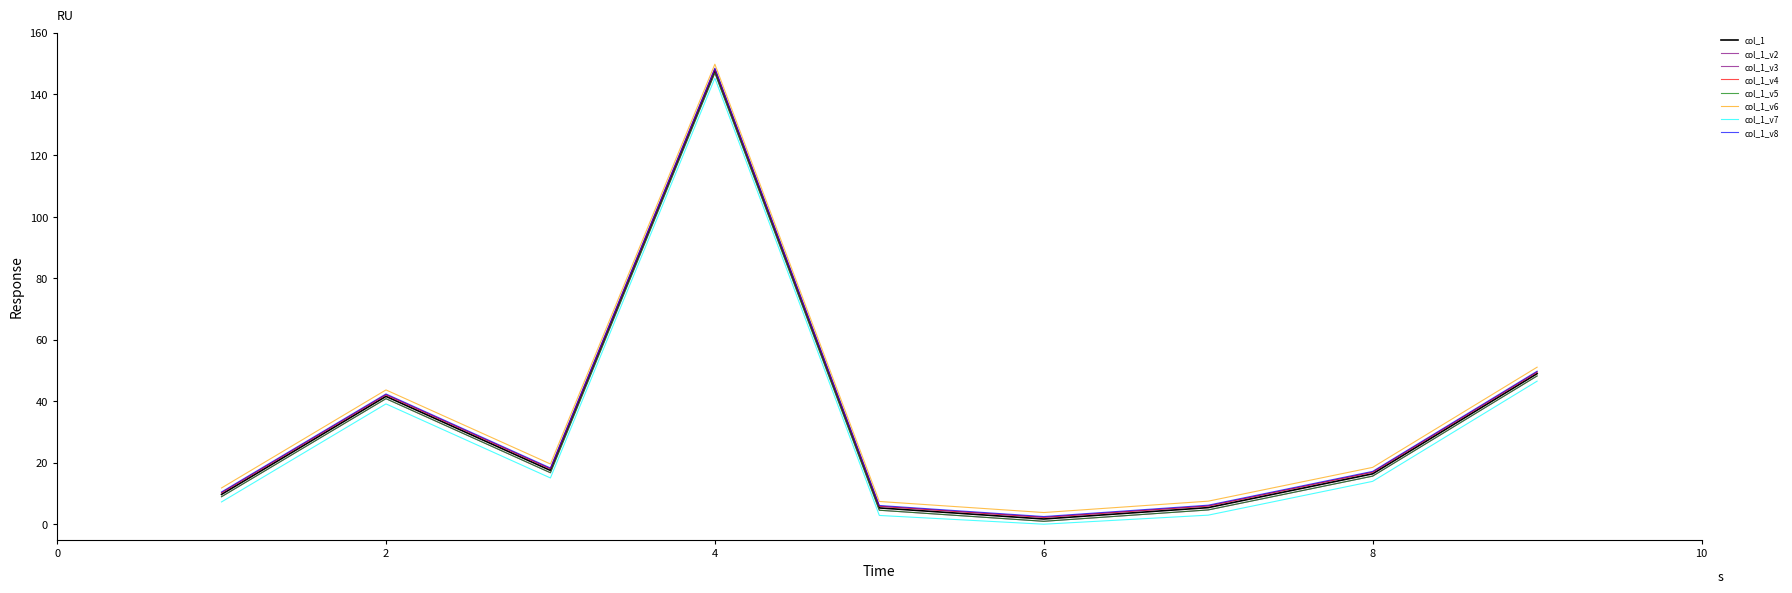

Is this an area chart (filled region under the line)?

No